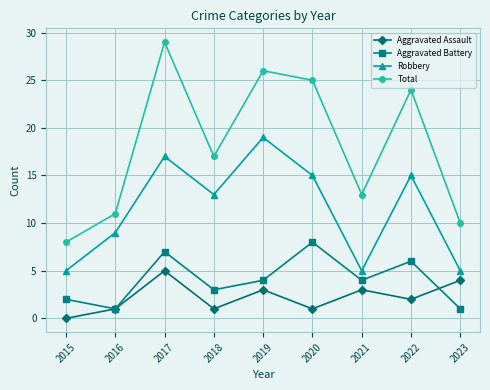

Which series has the largest total across all categories?

Total